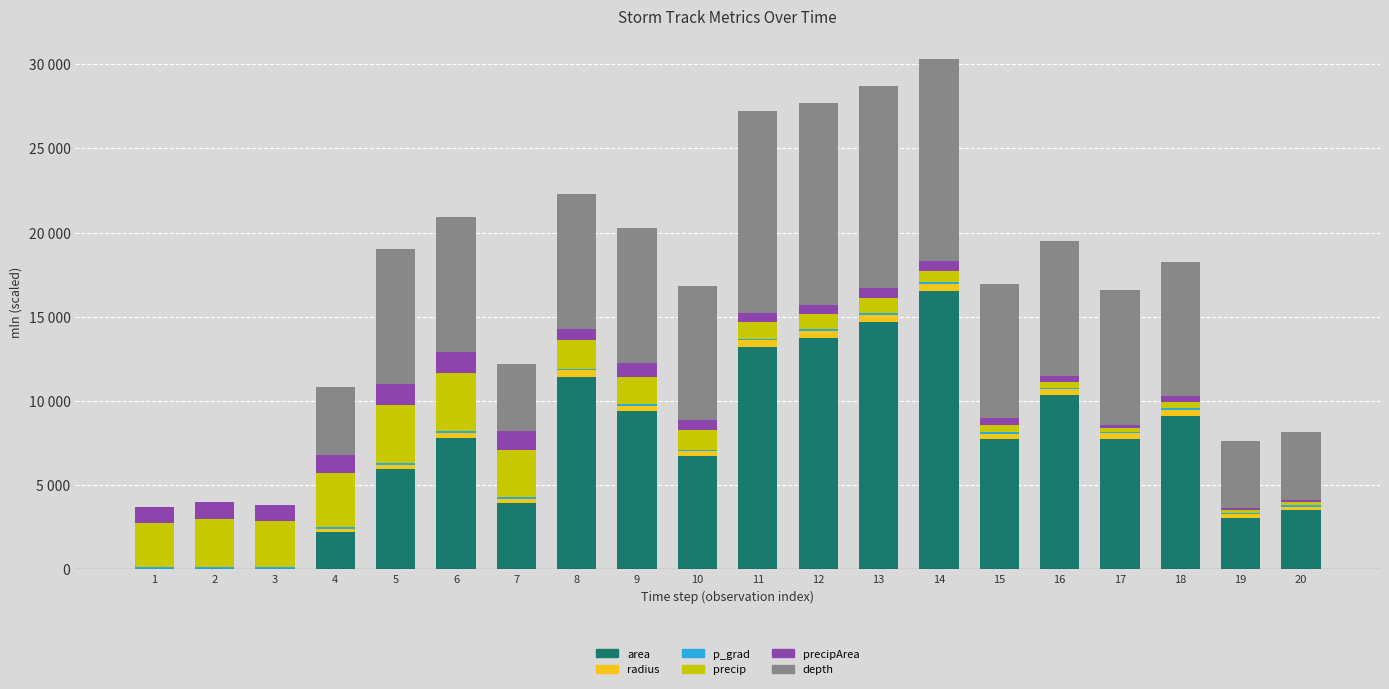

True or false: depth has a value of 16074.8 at 12.

False